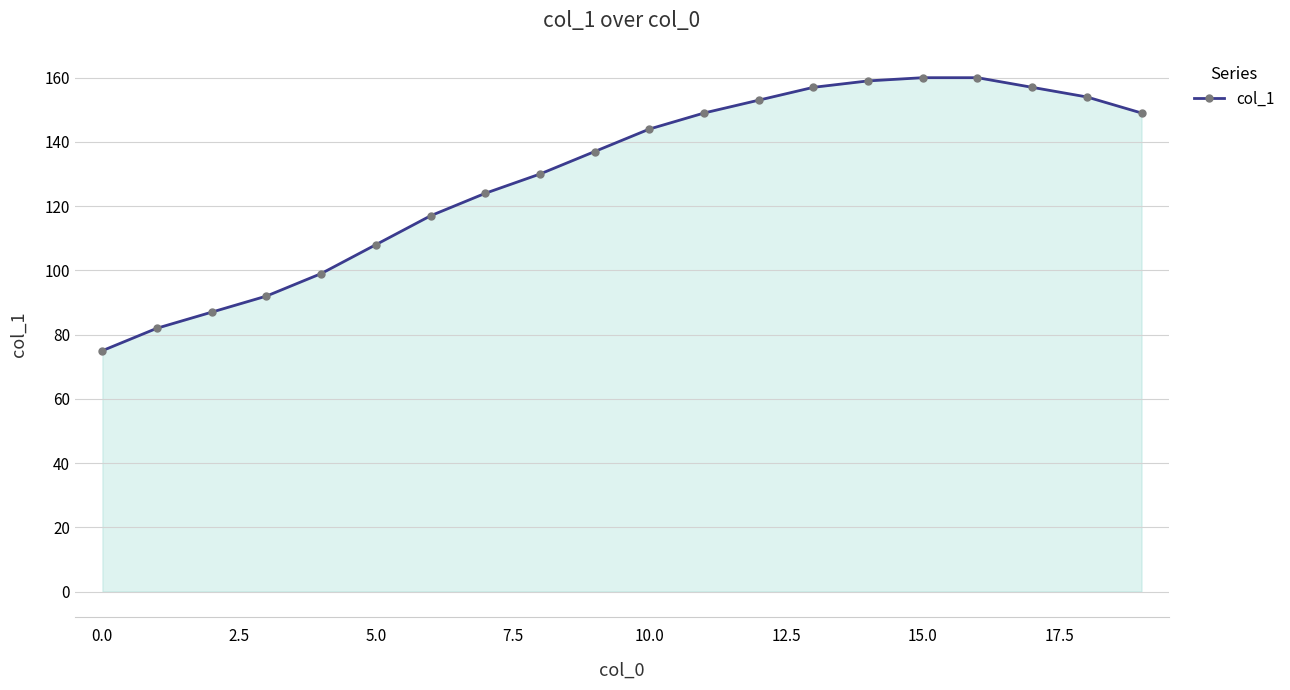

What is the average value?

130